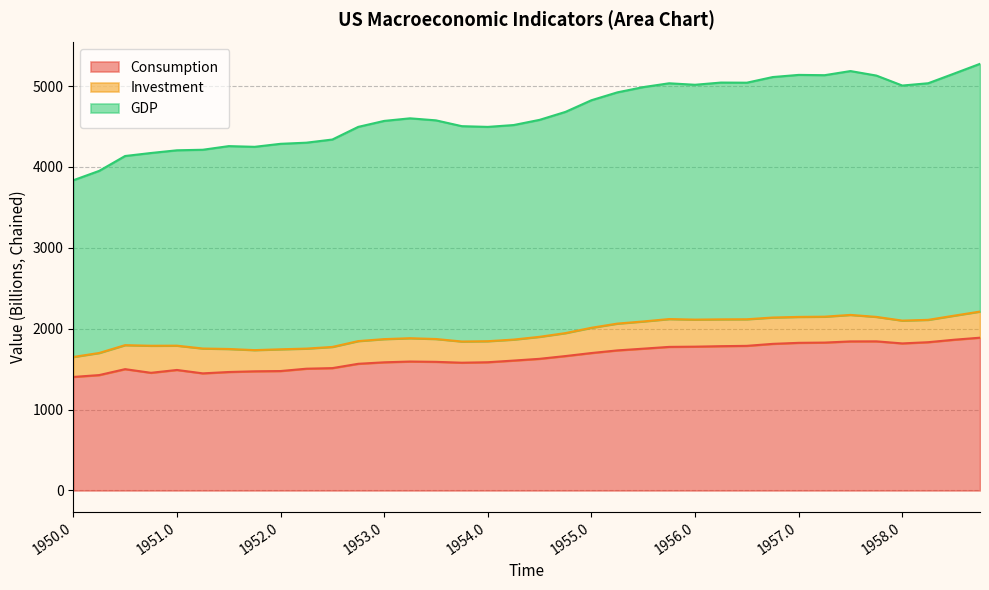

Which series has the widest spread of values?

GDP